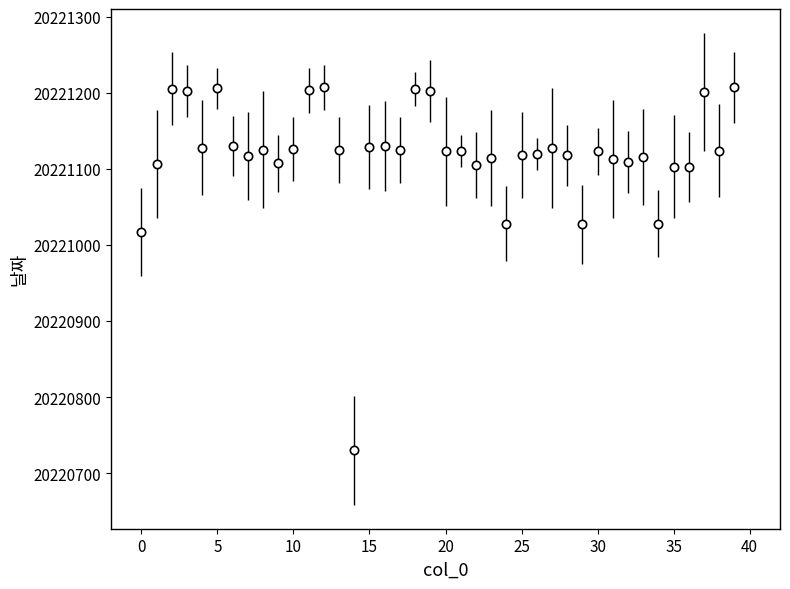

True or false: there are more than 0 points higher than both neighbors.

True